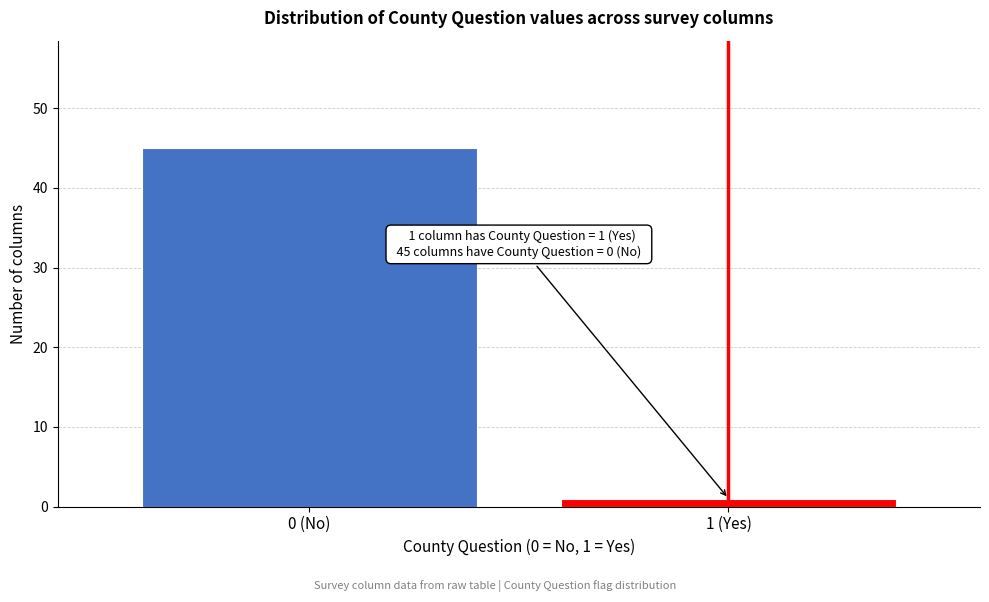

Reading left to right, list all the values displayed in this chart.

0 (No)=45	1 (Yes)=1